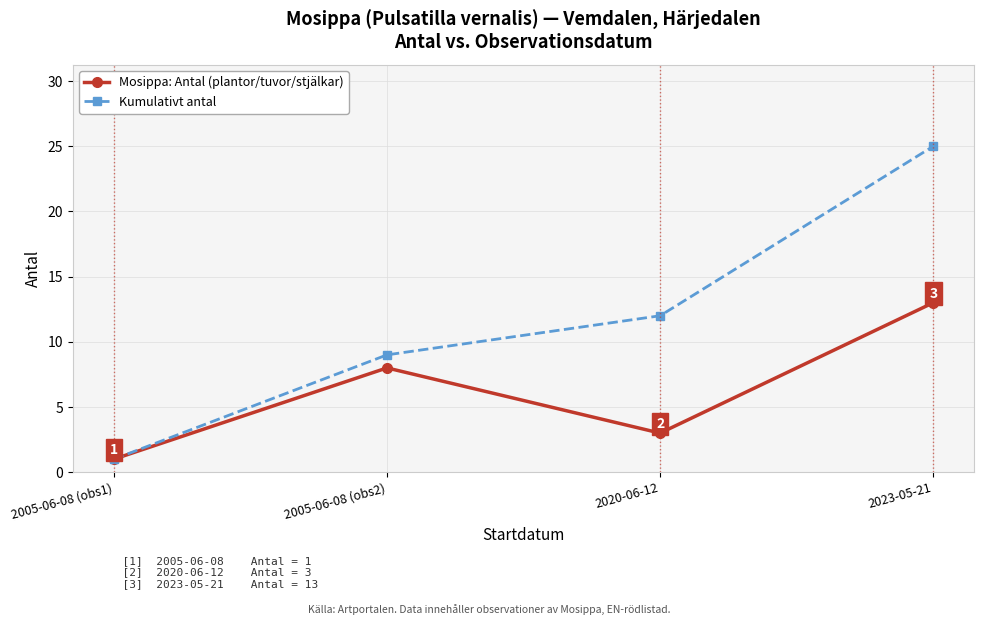

Reading right to left, what are all the values shown in this chart?

Mosippa: Antal (plantor/tuvor/stjälkar): 2023-05-21=13	2020-06-12=3	2005-06-08 (obs2)=8	2005-06-08 (obs1)=1
Kumulativt antal: 2023-05-21=25	2020-06-12=12	2005-06-08 (obs2)=9	2005-06-08 (obs1)=1